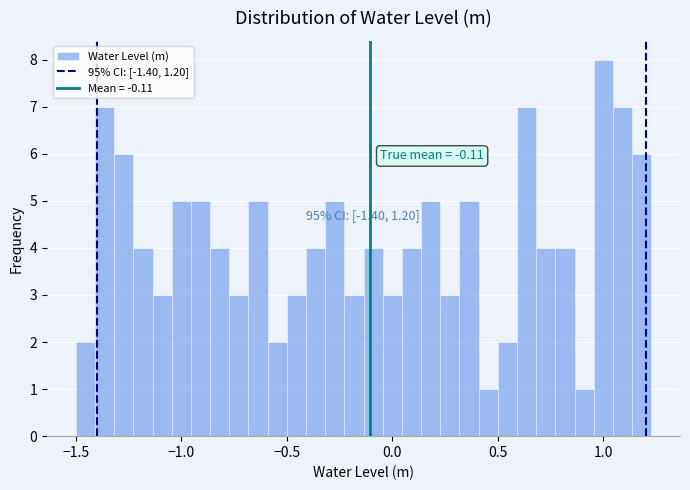

Read against the x-axis, roughly where is the centre of the tallest bar?

1.00